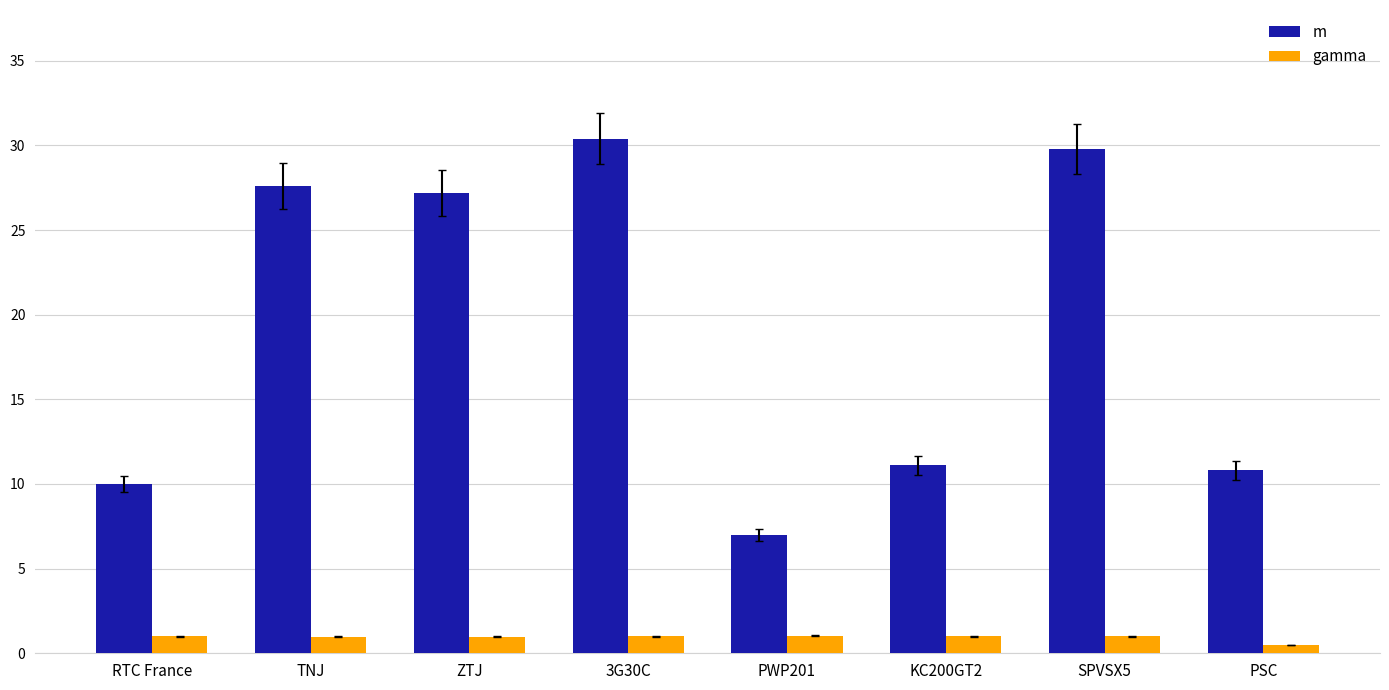

At TNJ, list the series in order from largest to smallest.

m, gamma